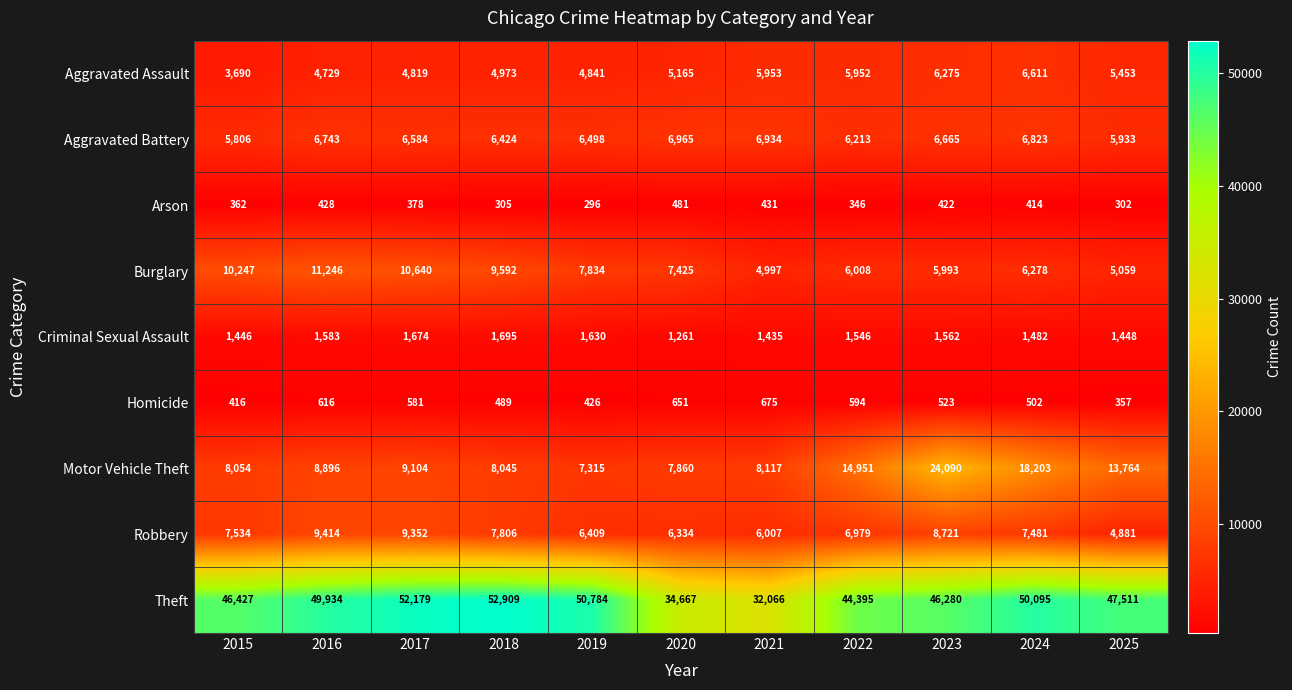

List the labels in order of Arson value, smallest first.

2019, 2025, 2018, 2022, 2015, 2017, 2024, 2023, 2016, 2021, 2020